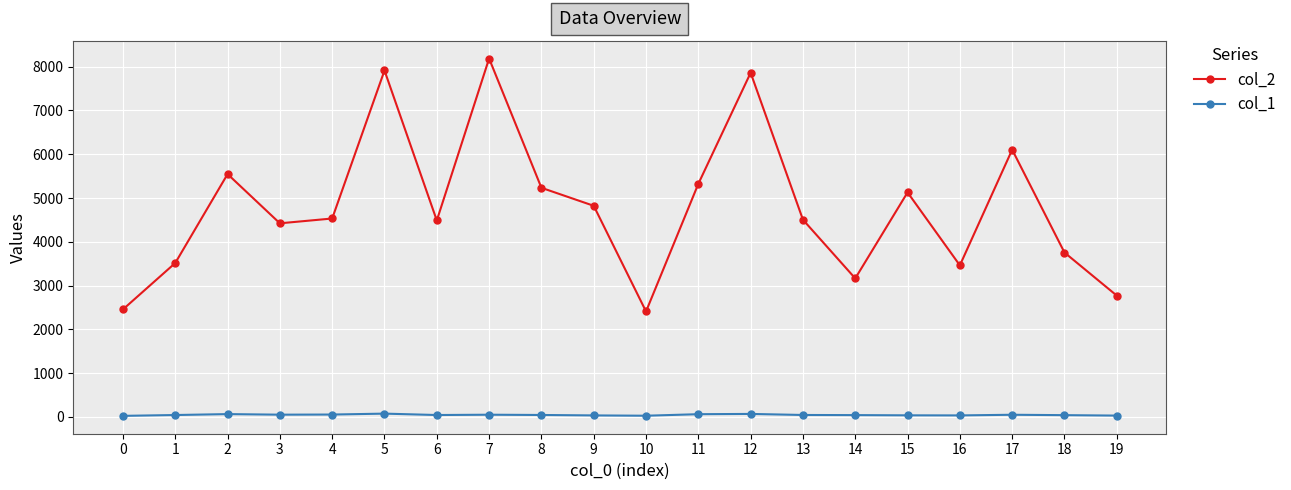

What is the average value of the col_1 series?

47